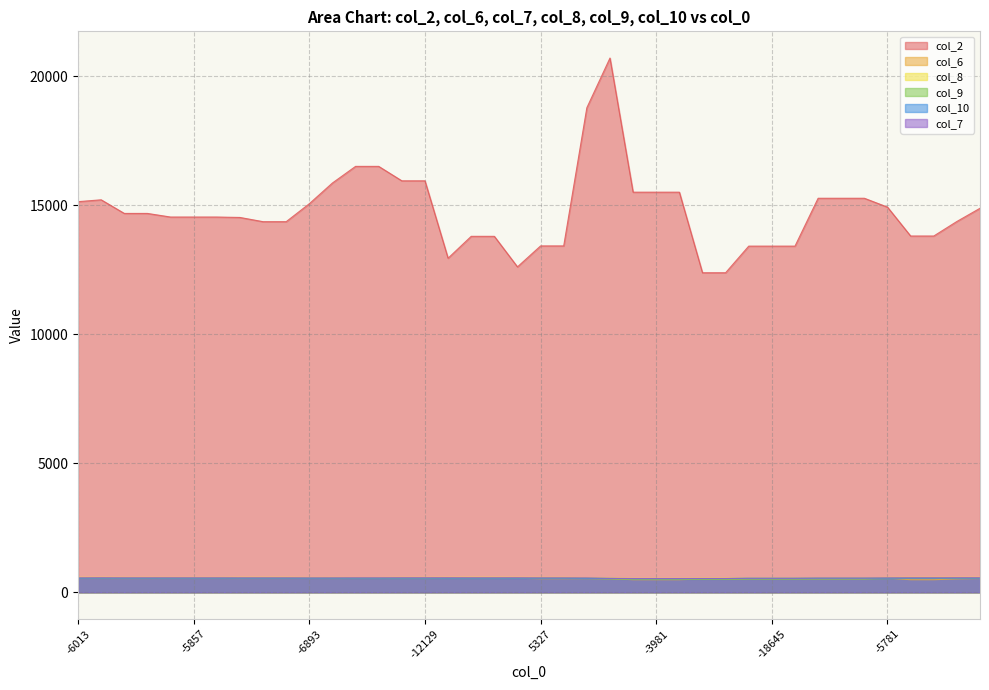

True or false: col_10 and col_9 intersect in this chart.

False